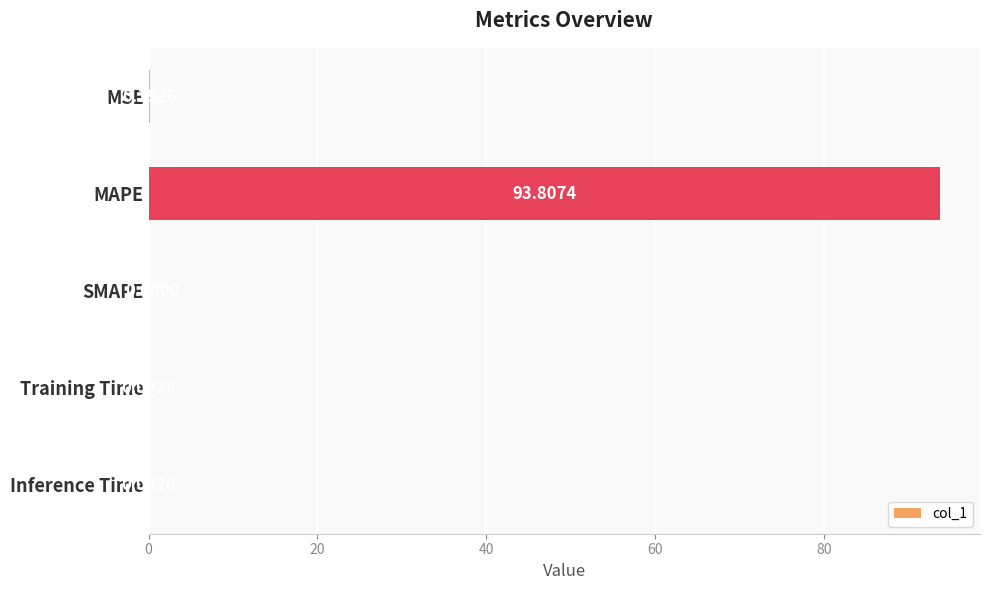

Where is the data nearest to the value 46?

MSE